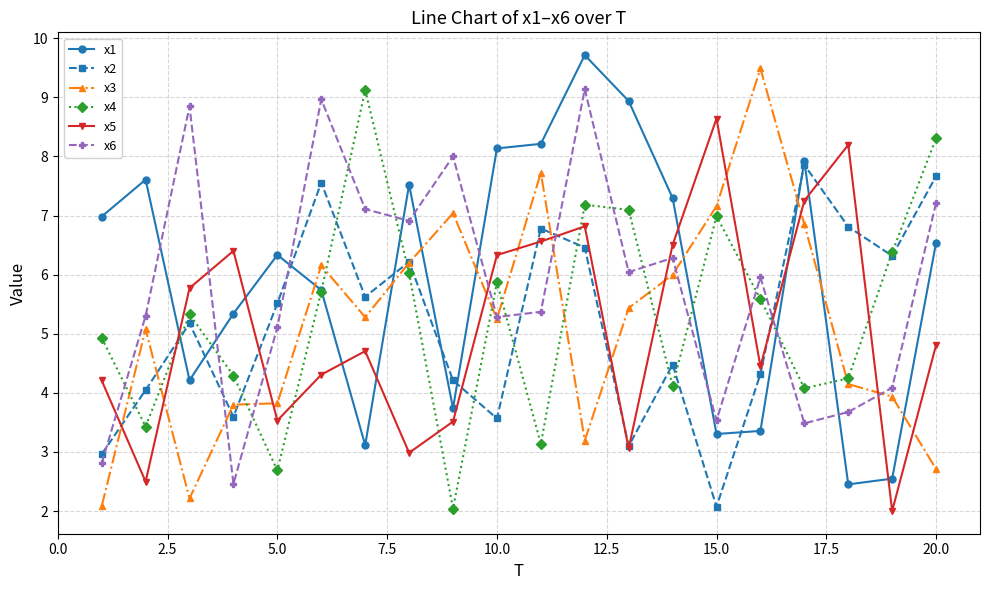

What is the difference between the second highest and second lowest values in the x6 series?

6.2